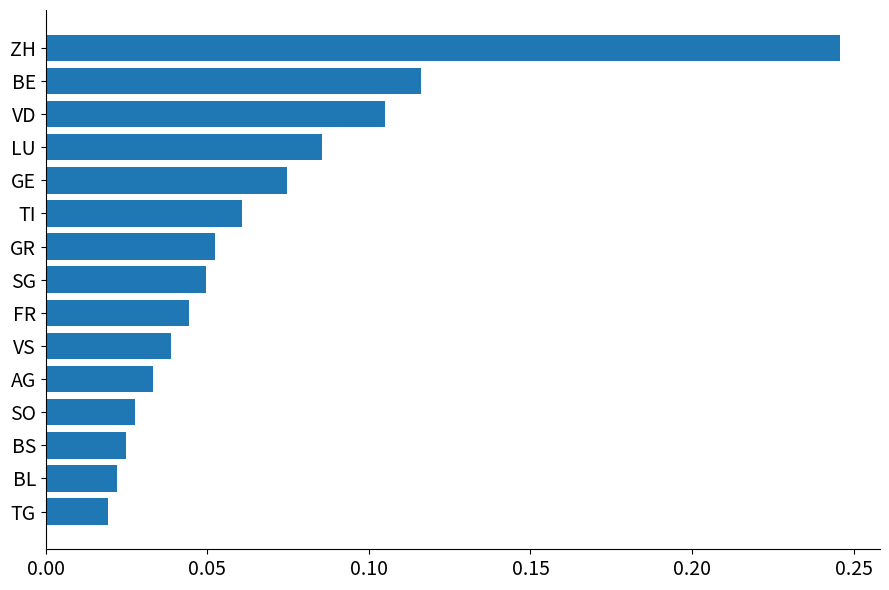

The value at SG is 0.1. True or false?

False